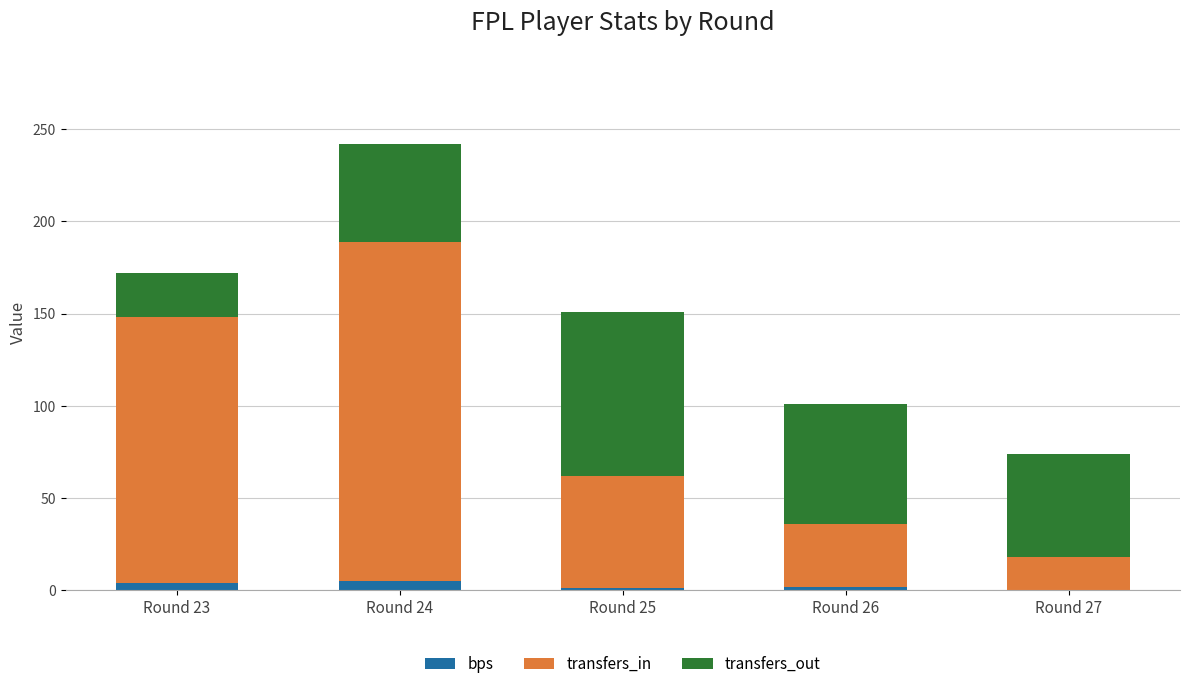

What is the sum of all bps values?

12